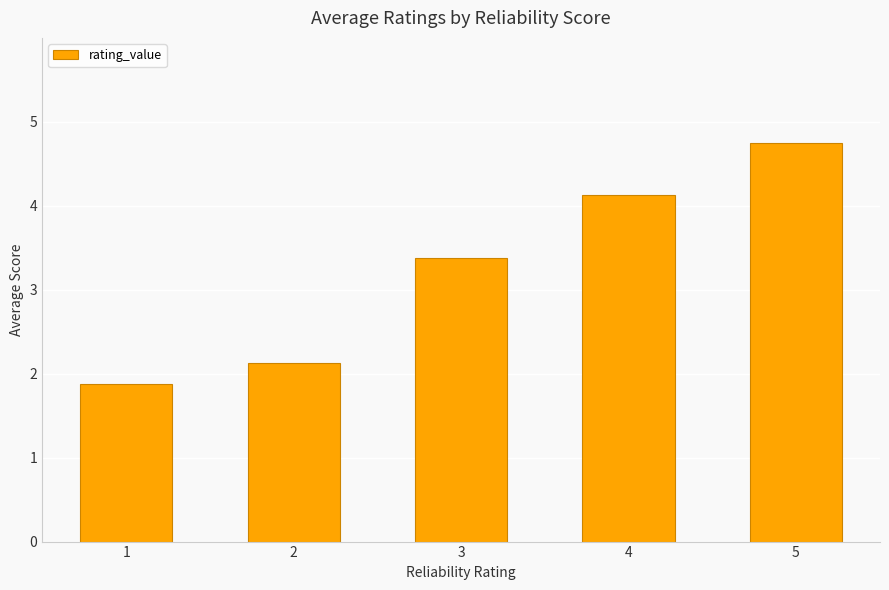

At which label does the data first exceed 3?

3